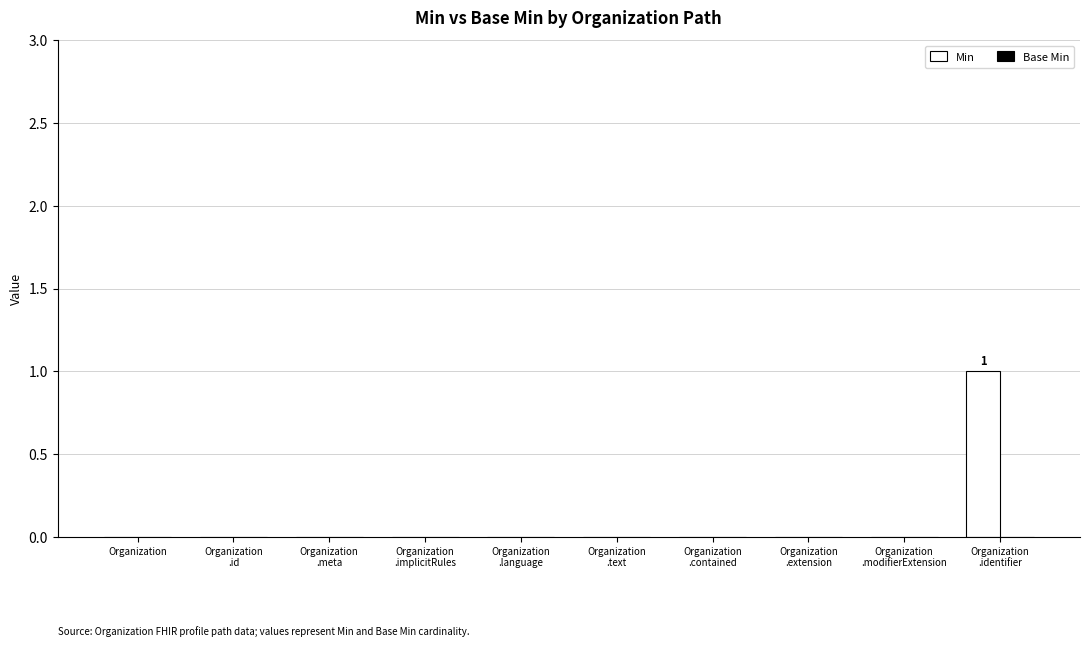

The value at Organization is 0. True or false?

True